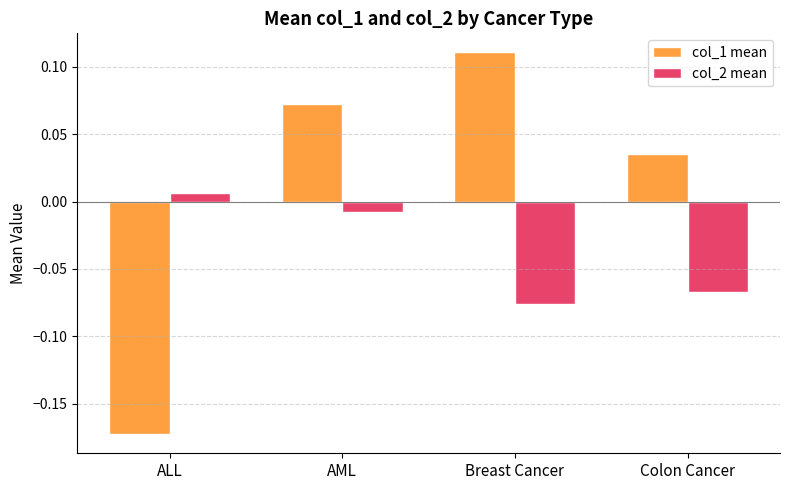

At AML, list the series in order from smallest to largest.

col_2 mean, col_1 mean